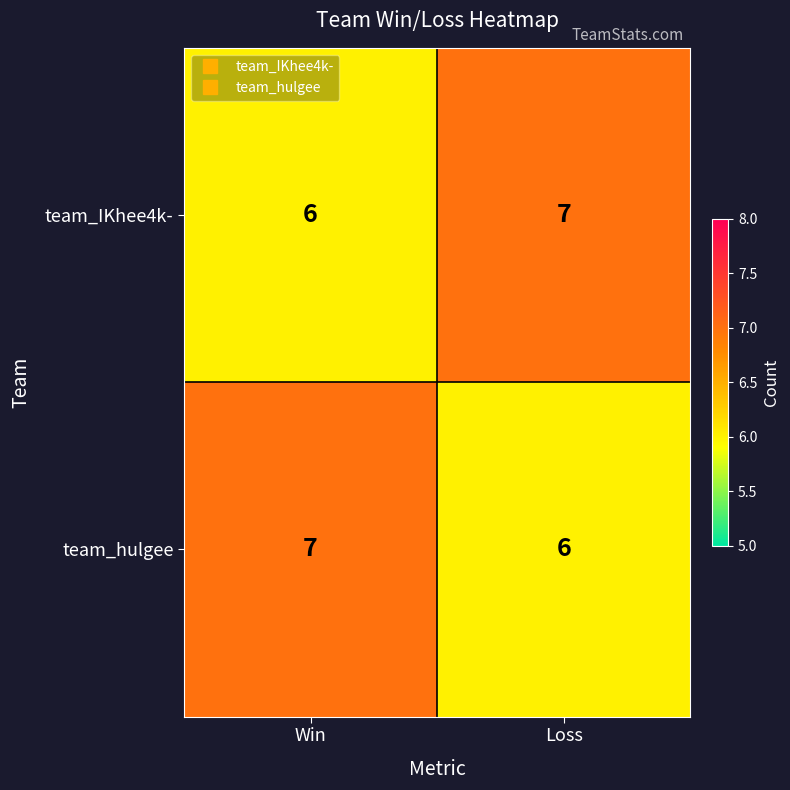

Reading left to right, list all the values displayed in this chart.

team_IKhee4k-: 6	7
team_hulgee: 7	6